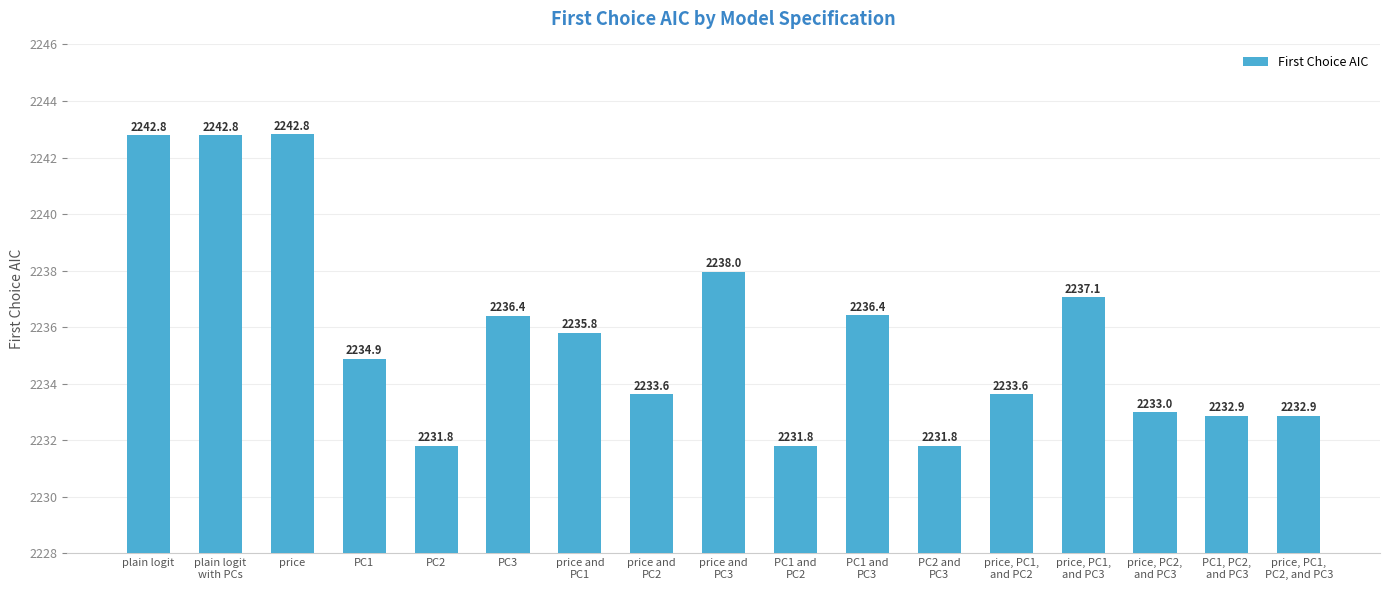

What is the label of the 5th bar from the right?

price, PC1,
and PC2